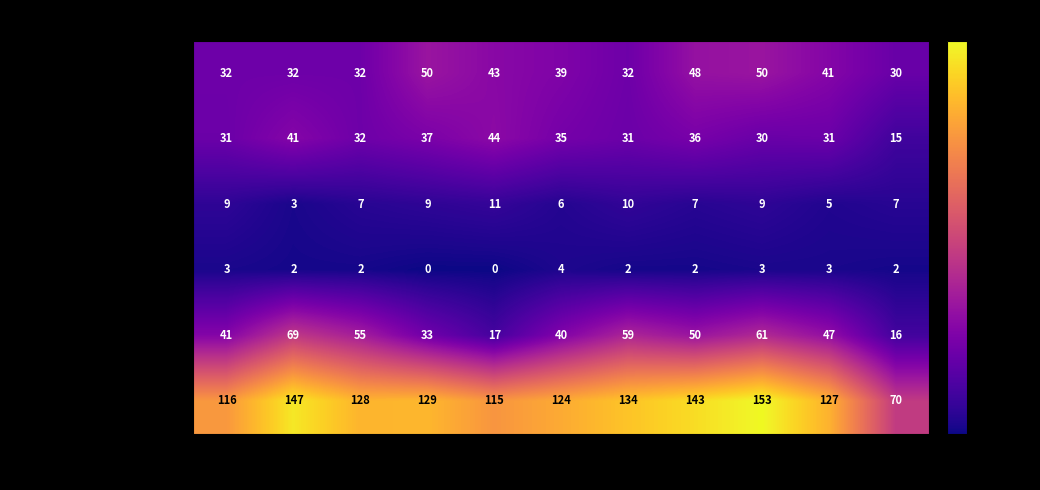

What is the approximate value of Robbery at 2023?

61